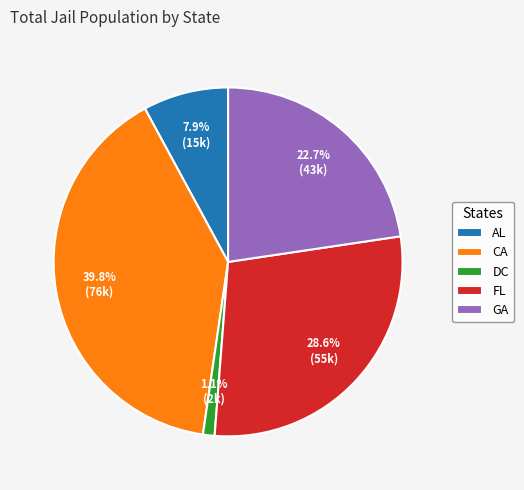

What is the ratio of the value at CA to the value at FL?

1.4